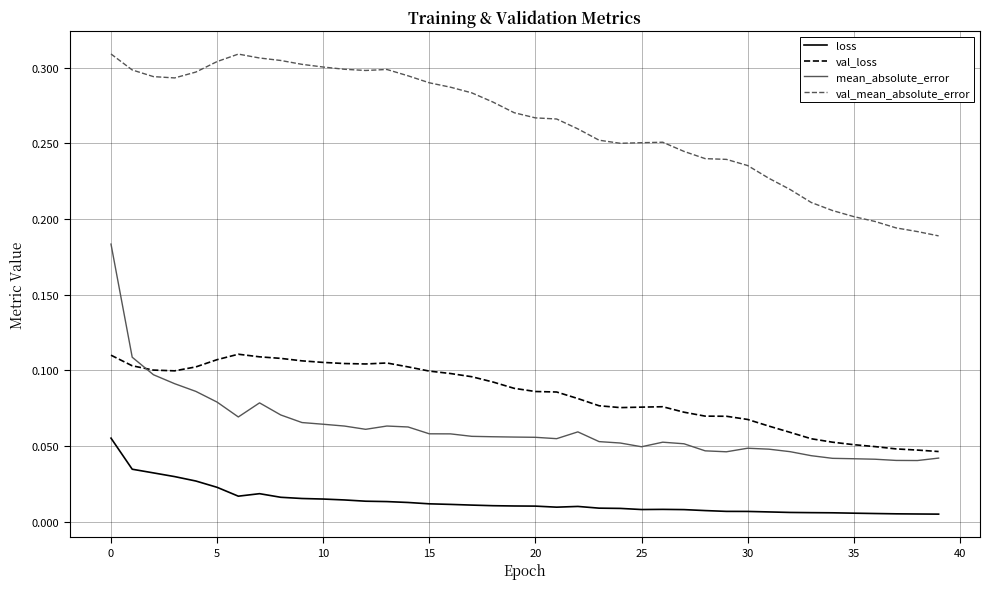

Which series has the widest spread of values?

mean_absolute_error